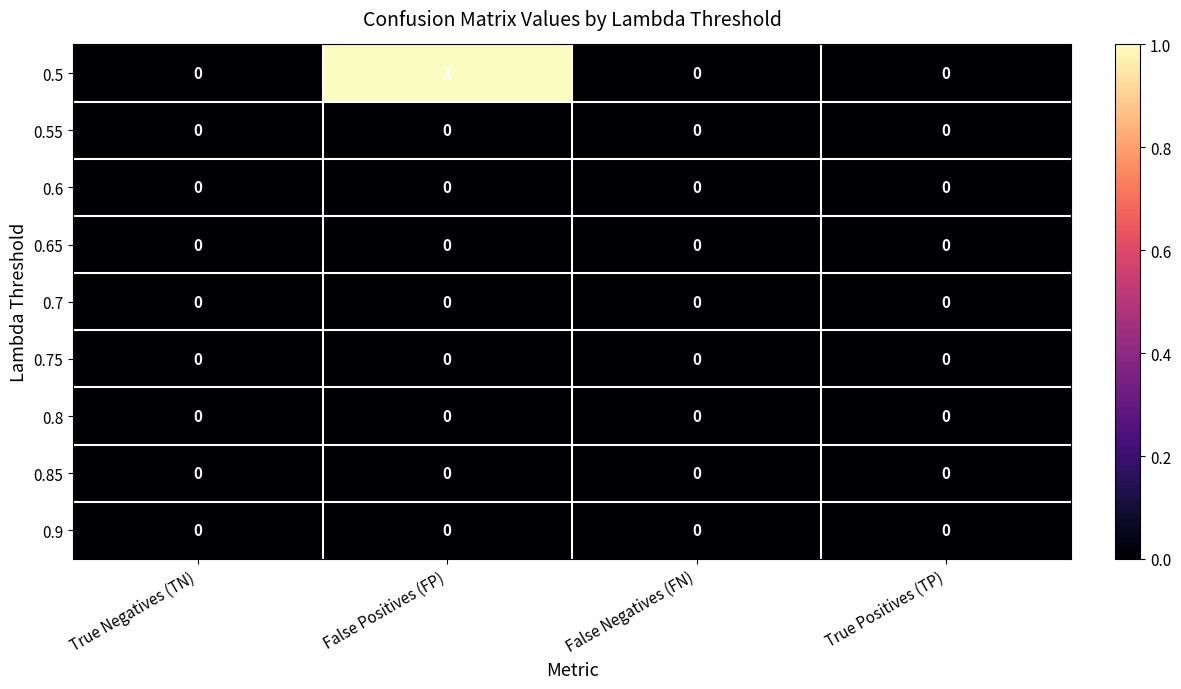

Is it true that 0.65 equals 0 at False Positives (FP)?

True